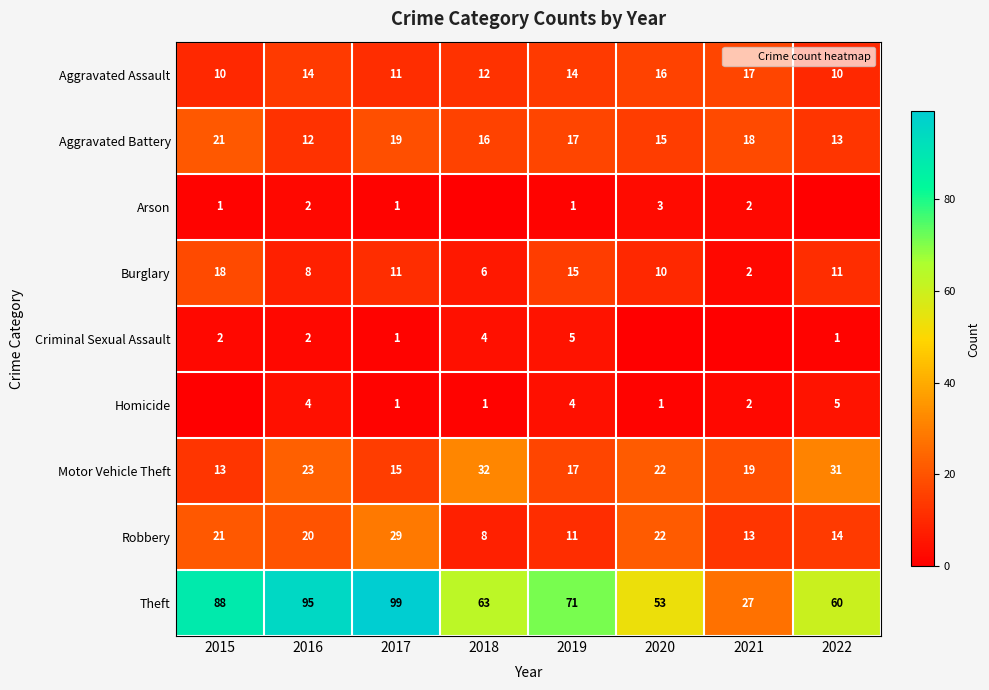

The Aggravated Assault series shows 2 at 2022. True or false?

False